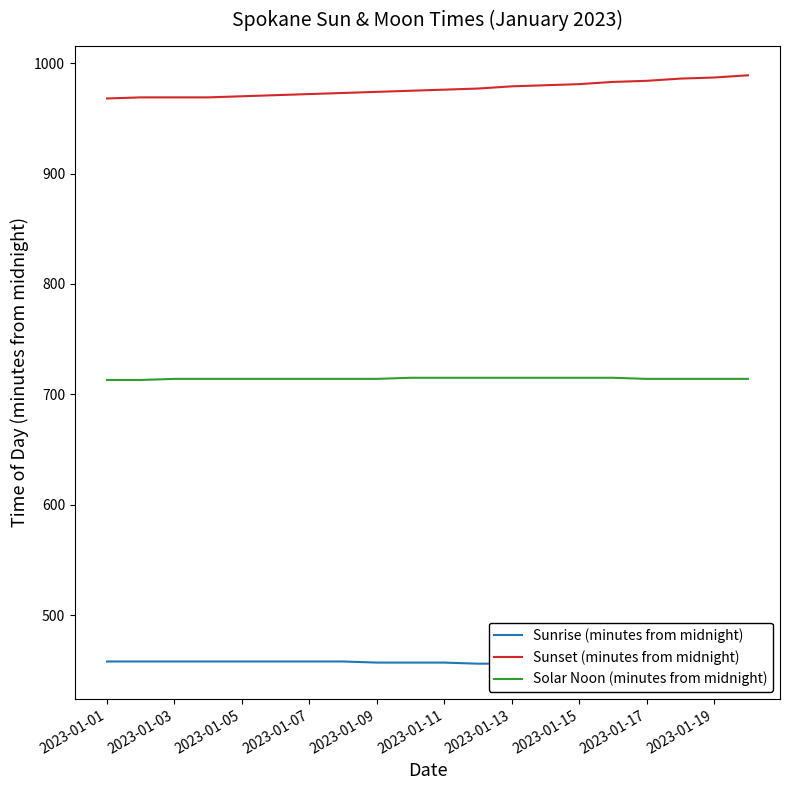

What is the minimum value for Solar Noon (minutes from midnight)?

713